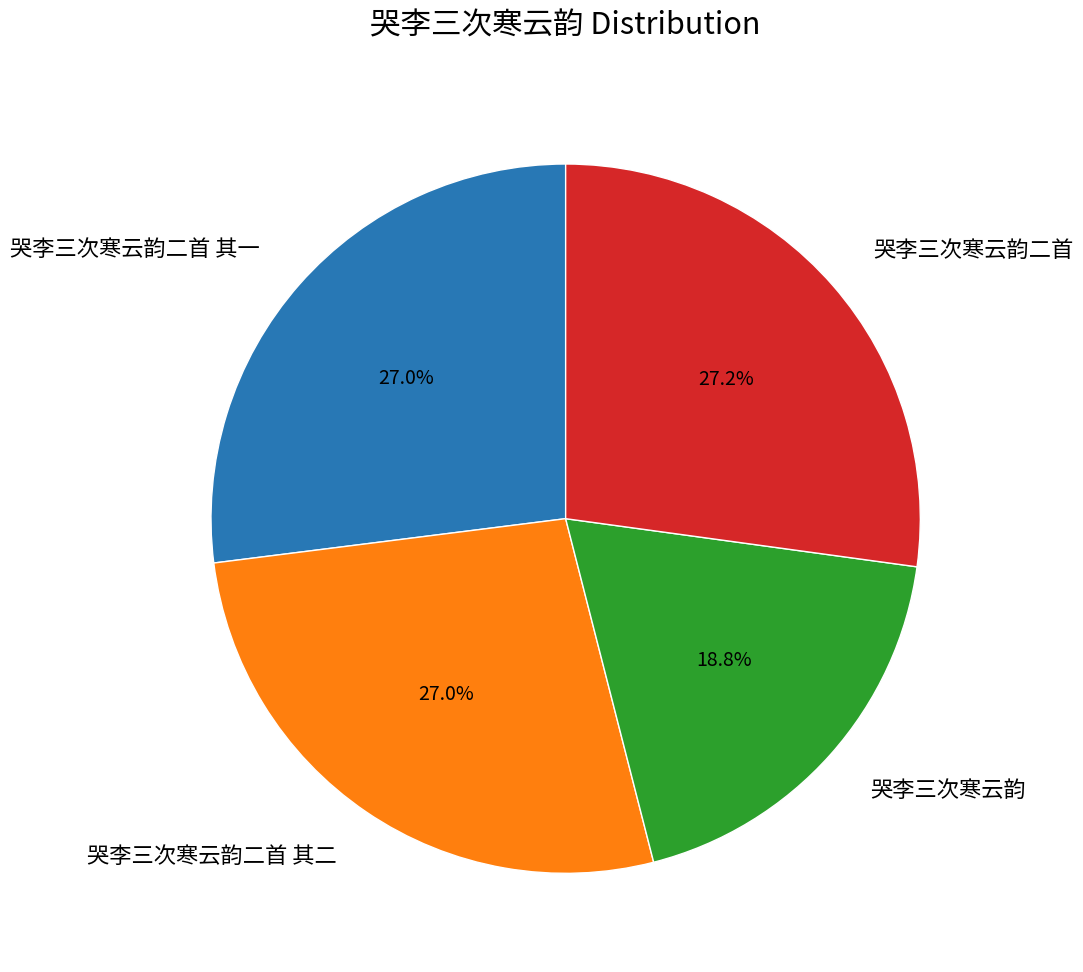

Does 哭李三次寒云韵二首 其一 represent more than half of the total?

No